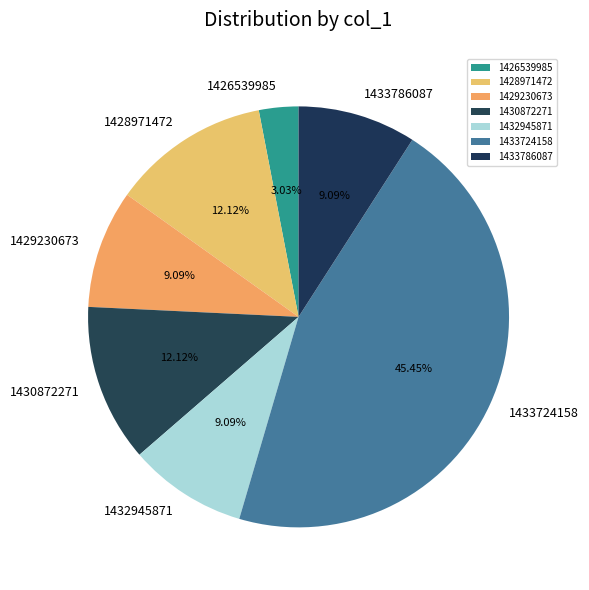

True or false: 1428971472 accounts for 25% of the total.

False